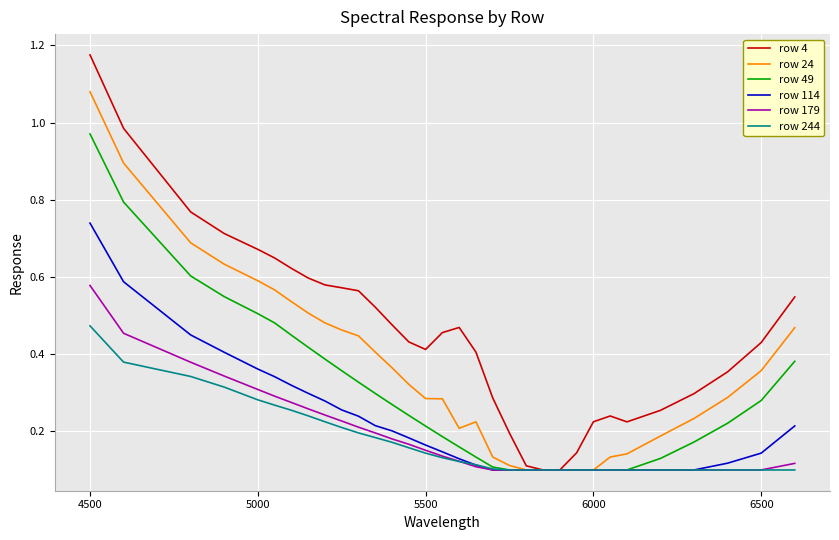

Which series has the largest total across all categories?

row 4